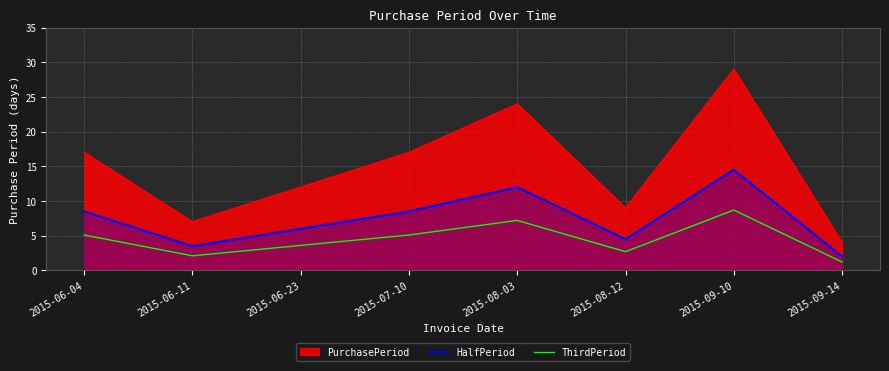

Rank the series by their maximum value, from lowest to highest.

ThirdPeriod, HalfPeriod, PurchasePeriod